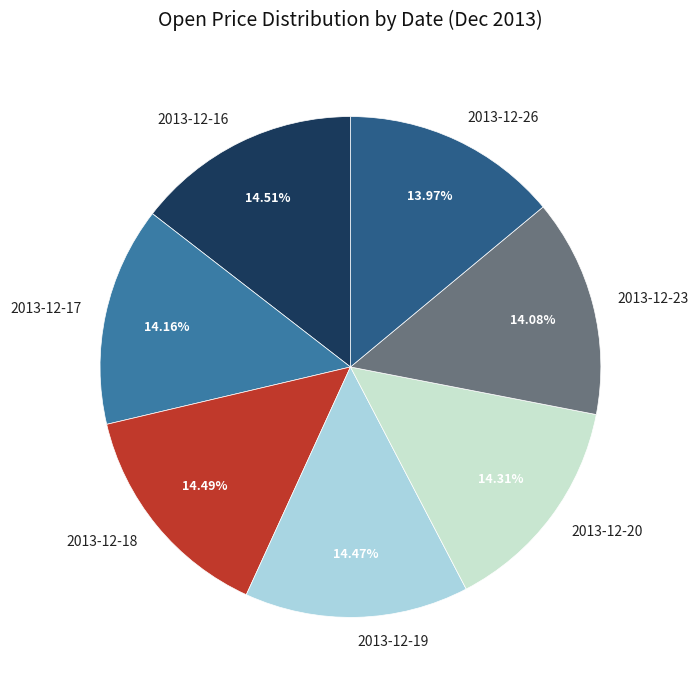

What is the ratio of the value at 2013-12-16 to the value at 2013-12-26?

1.0